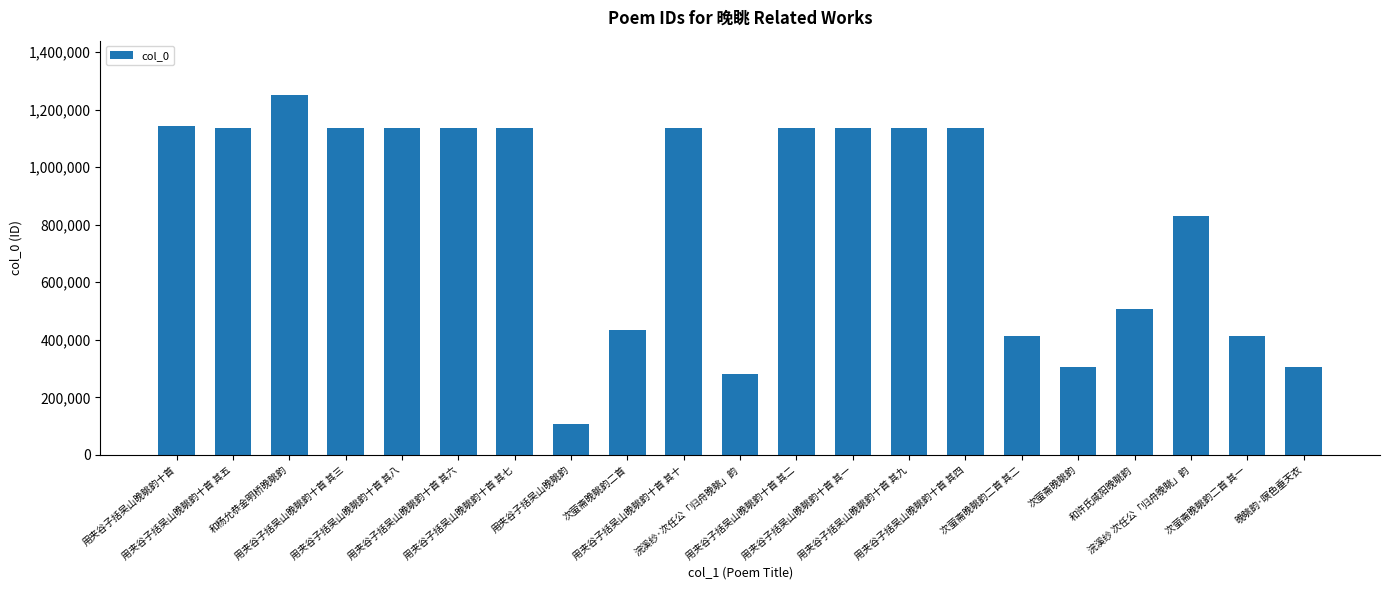

What is the difference between the maximum and second lowest values?

970442